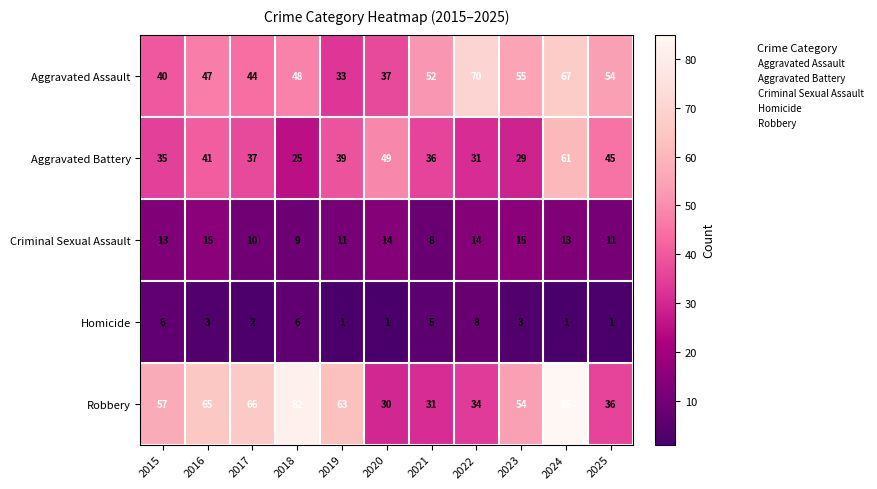

Between 2020 and 2025, which series saw the biggest shift?

Aggravated Assault